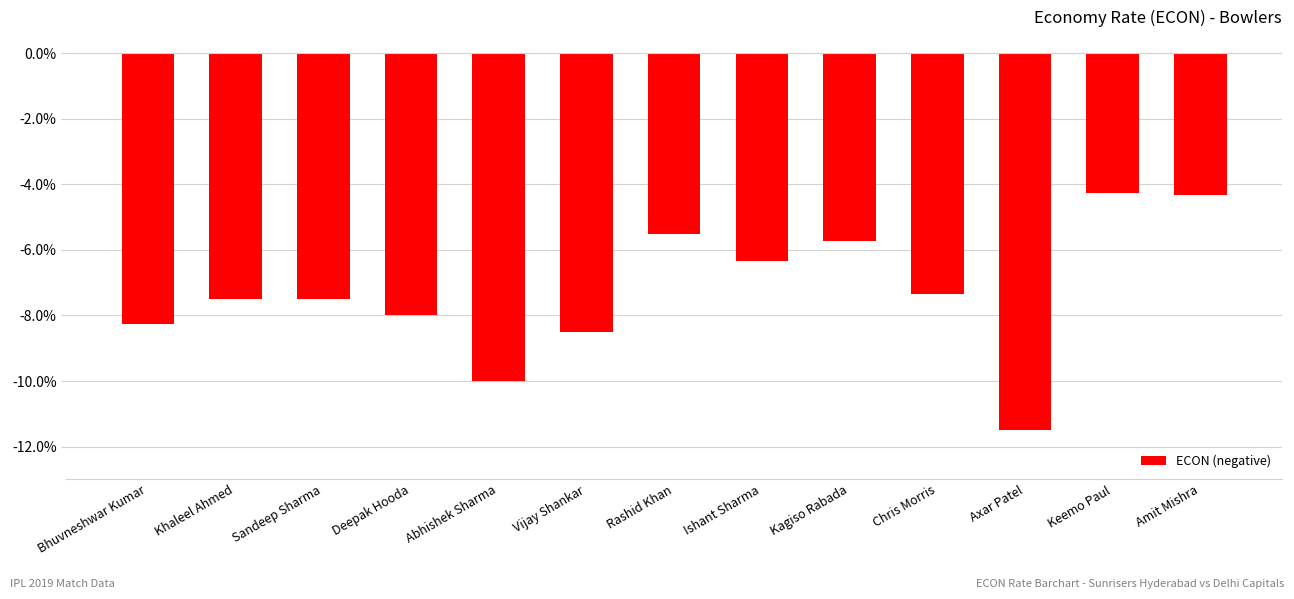

What position from the right is Rashid Khan?

7